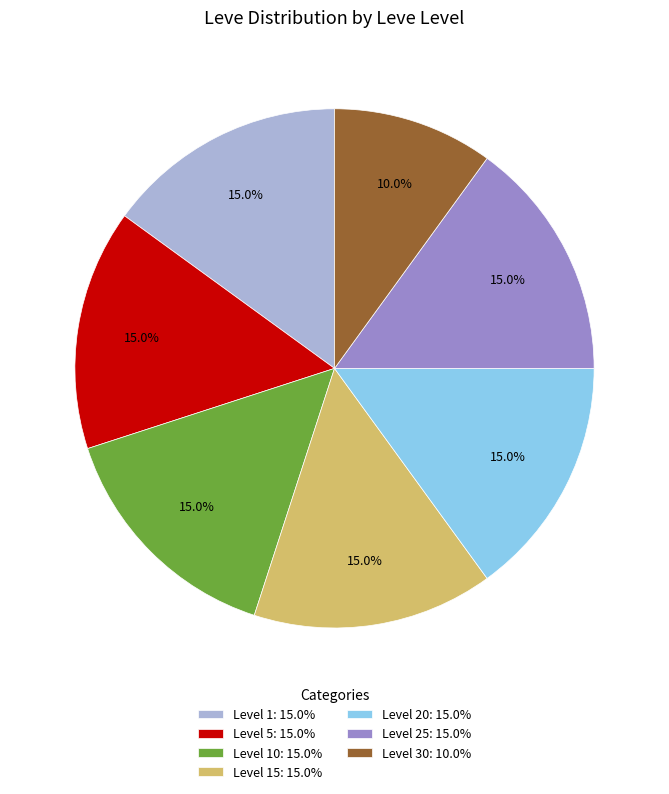

Is there a majority slice in this chart?

No